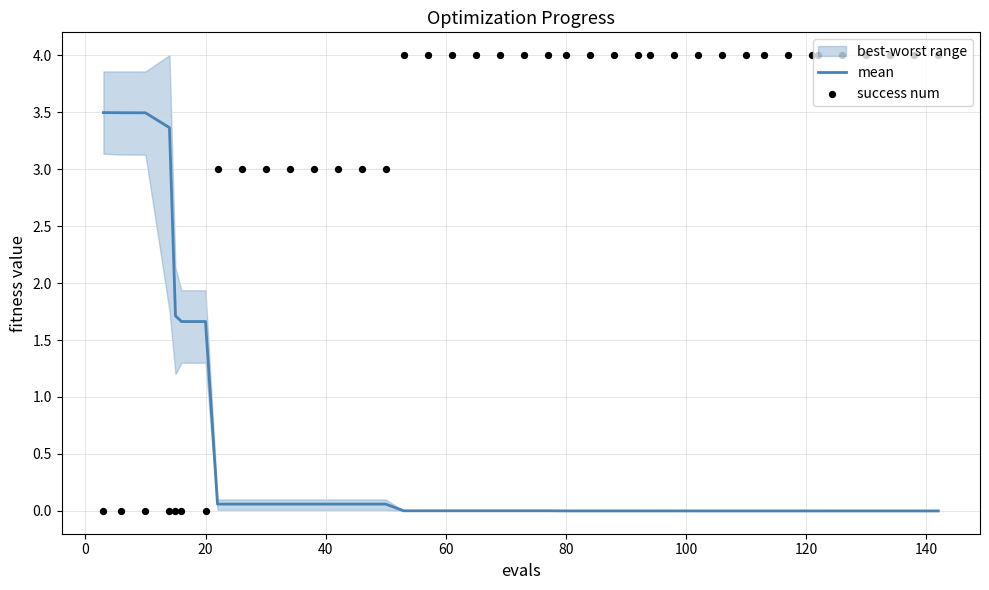

Which series contains the lowest Y value?

success num